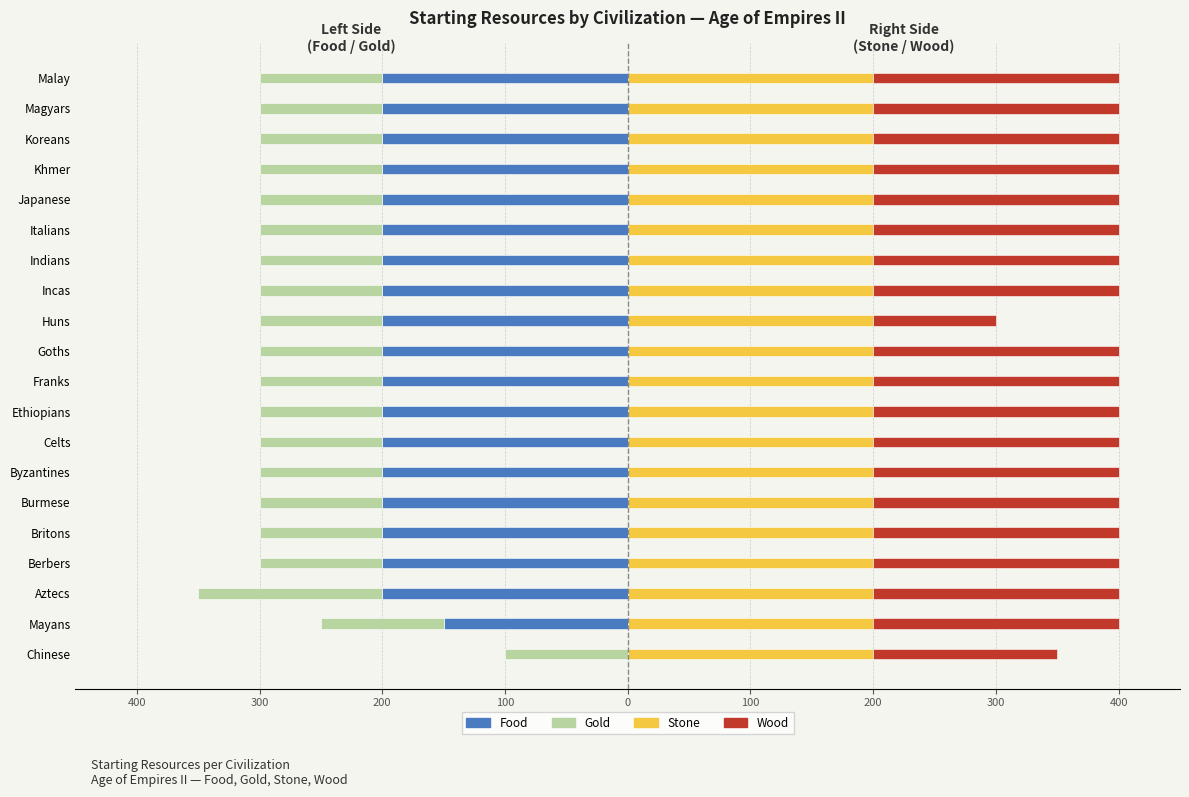

List the series in order of their peak value, lowest first.

Gold, Food, Stone, Wood